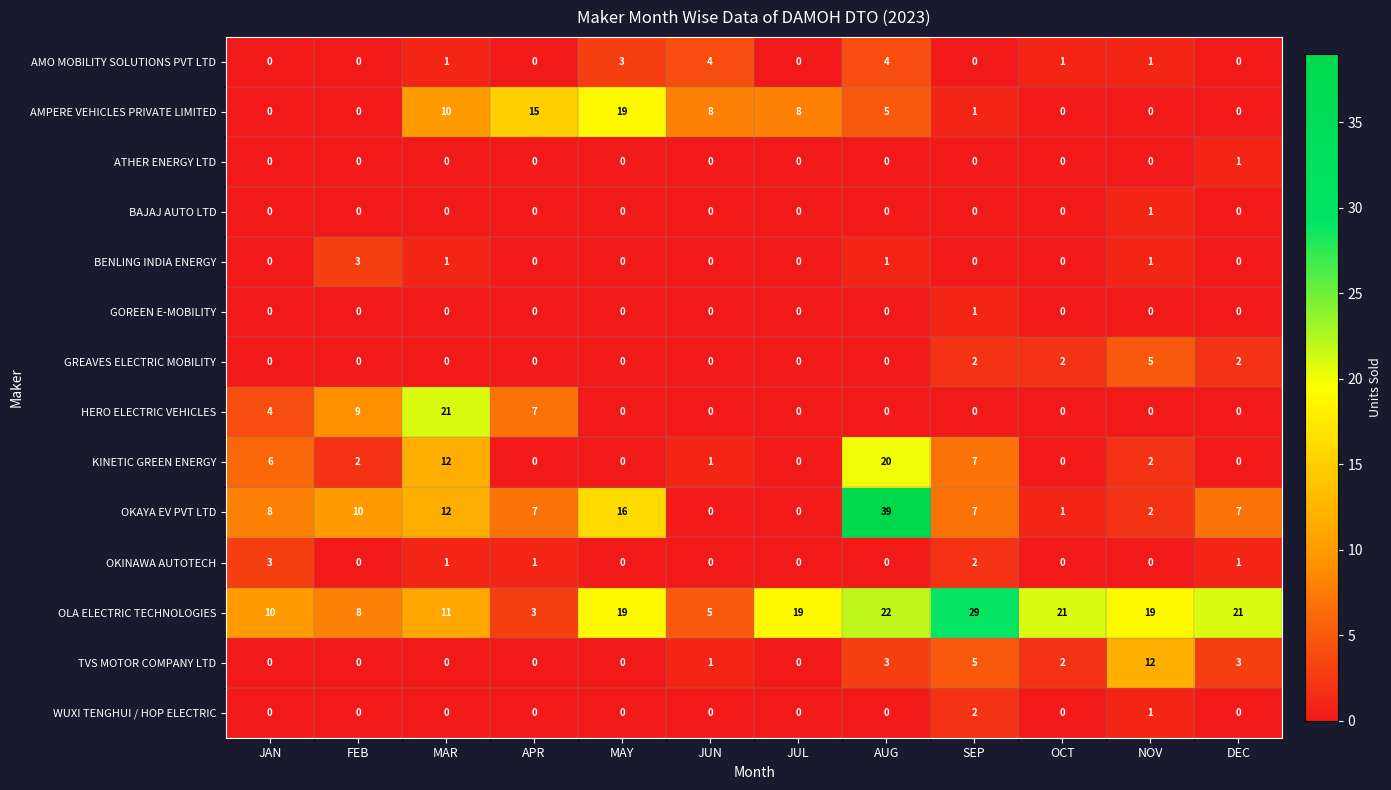

At which label is OKAYA EV PVT LTD closest to 19?

MAY